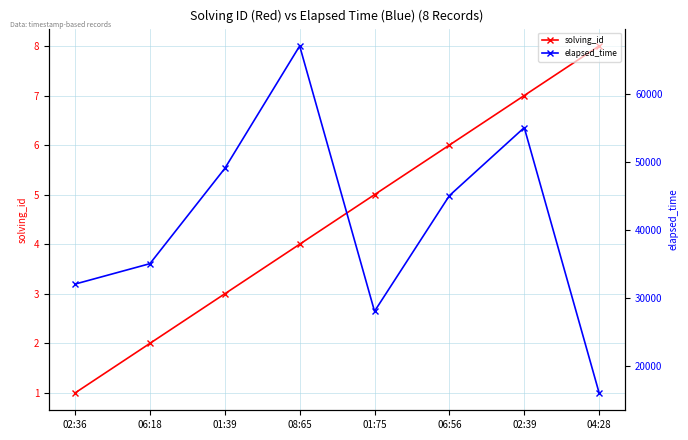

What is the difference between the maximum and minimum values in the elapsed_time series?

51000